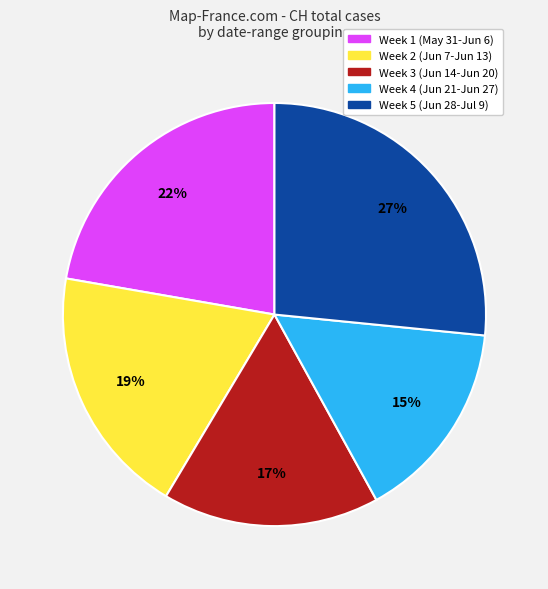

To the nearest percent, what is the average slice percentage?

20%